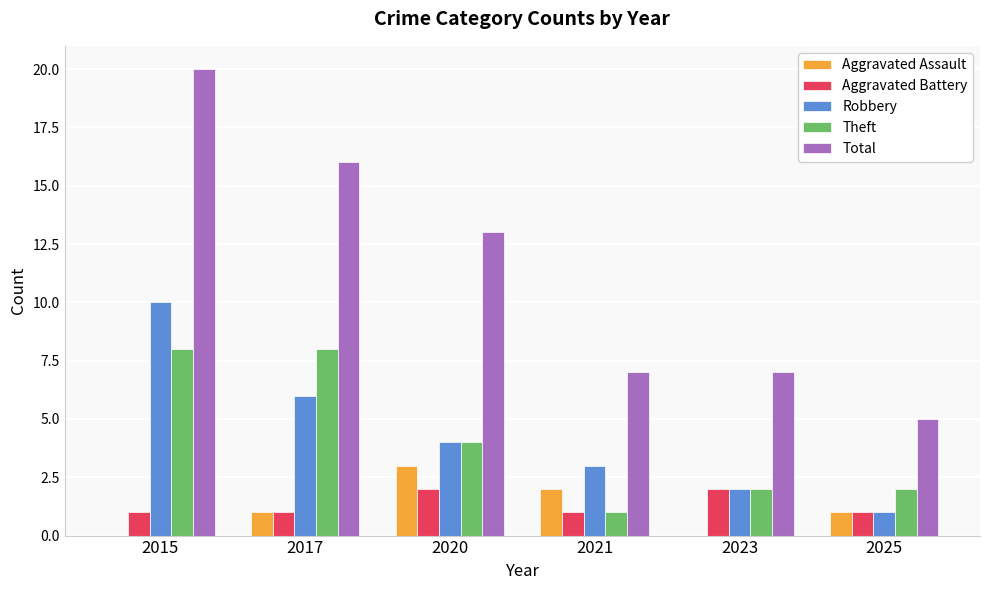

How many groups of bars are there?

6